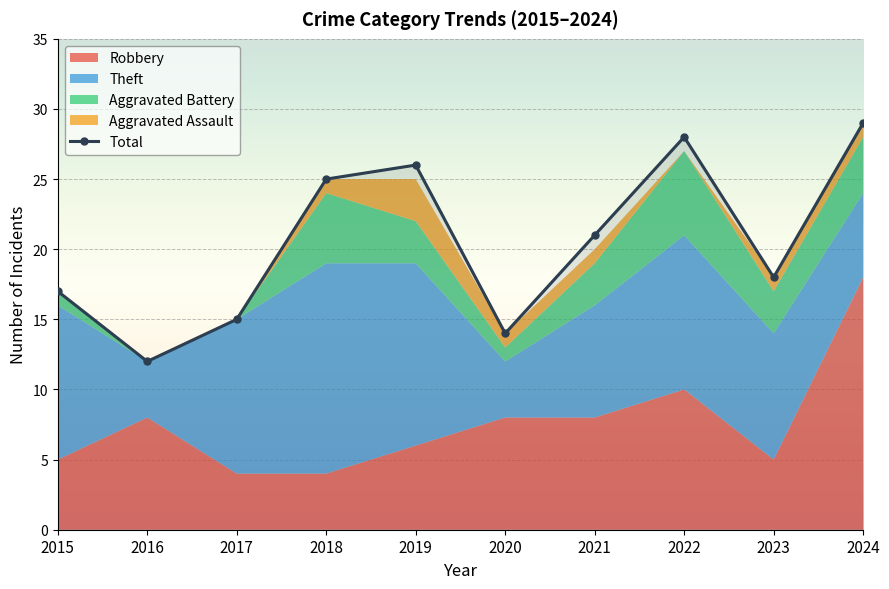

How many values are below 21?

5